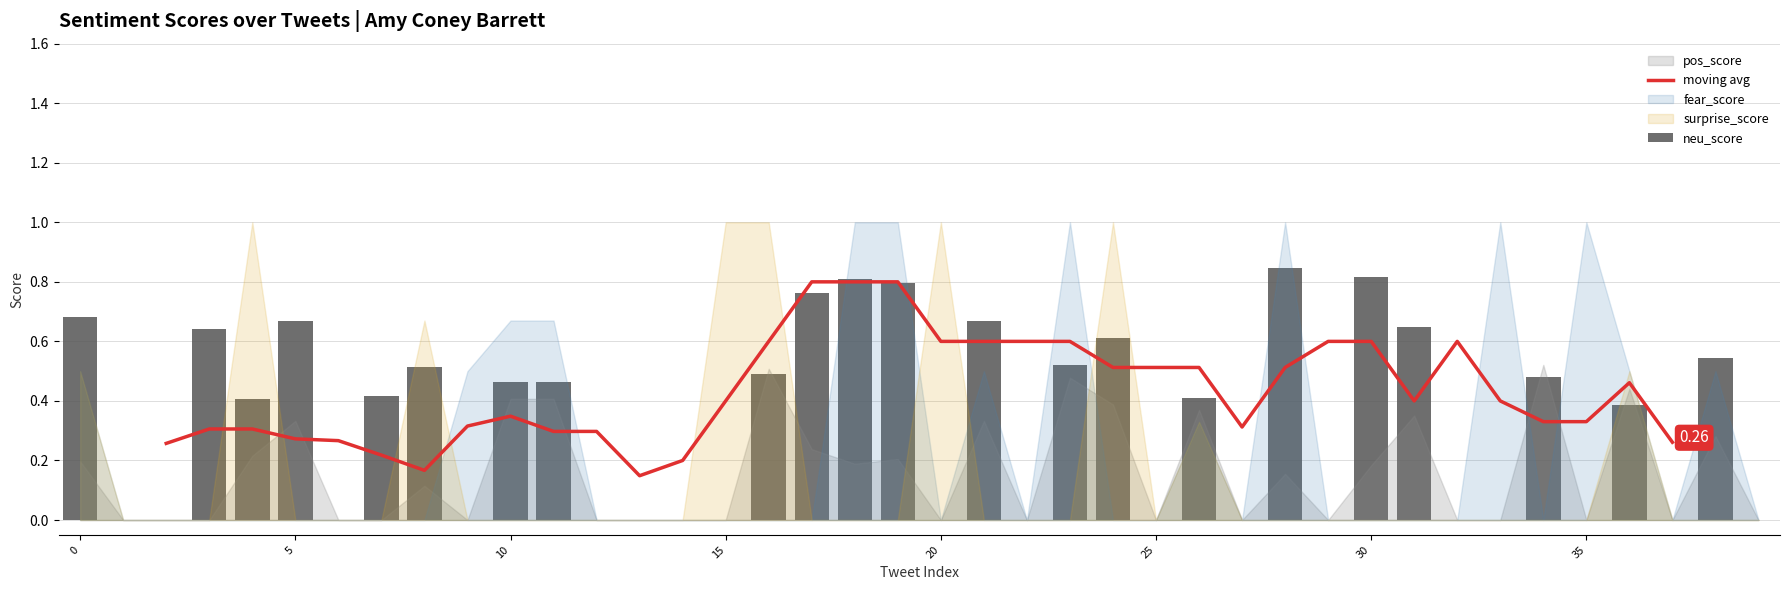

What is the difference between the moving avg values at 17 and 35?

0.5